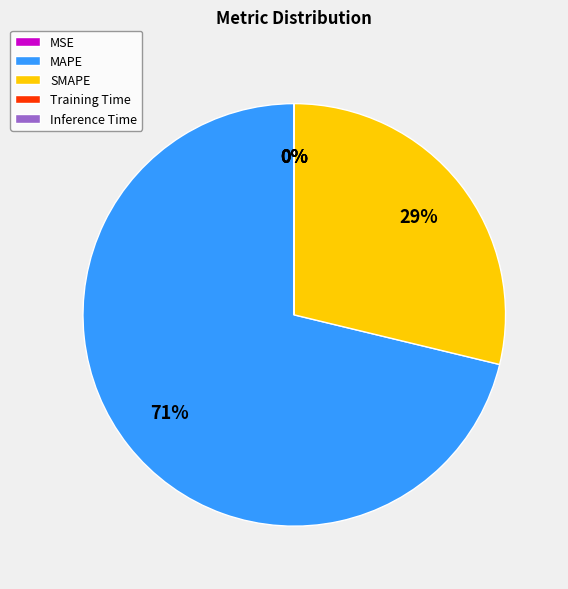

To the nearest percent, what percentage of the pie is SMAPE?

29%